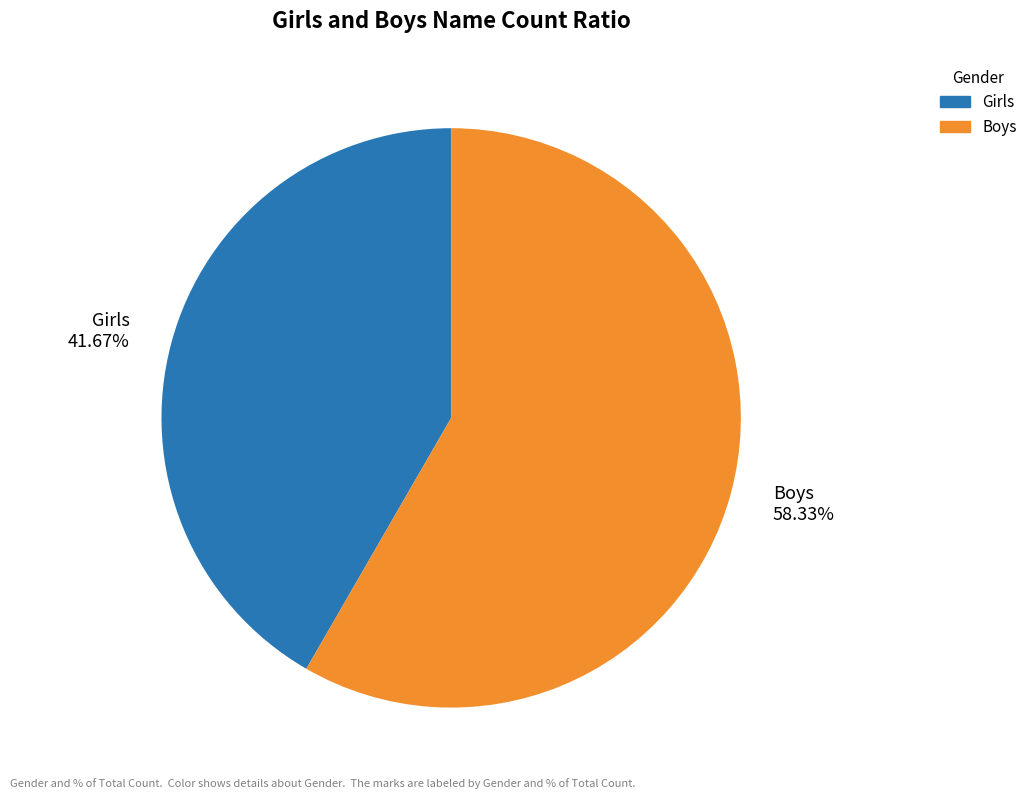

Approximately how many times larger is the value at Girls compared to Boys?

0.7